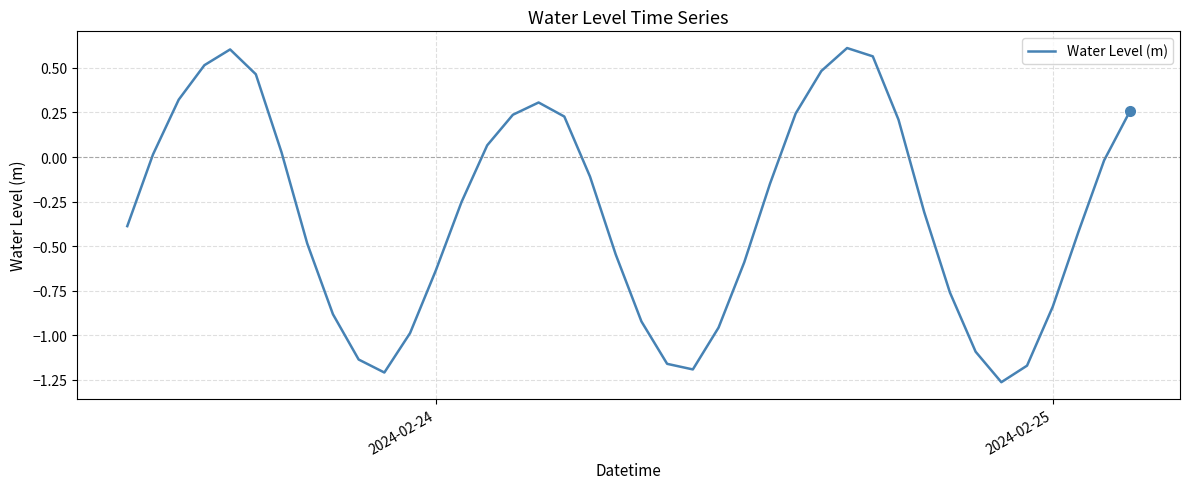

What is the difference between the maximum and minimum values?

1.9